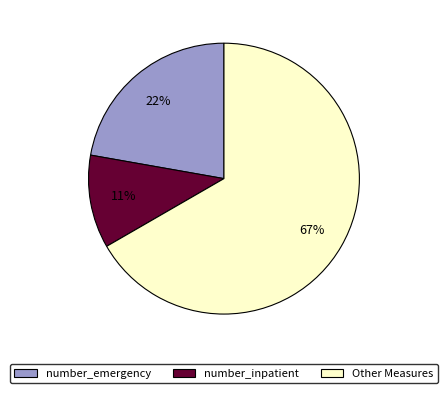

To the nearest percent, what is the combined percentage of Other Measures and number_emergency?

89%